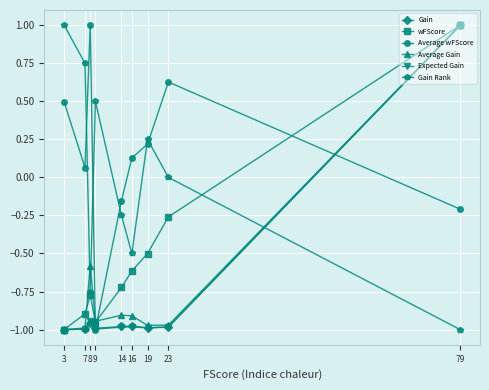

At which category does Gain Rank reach its first local peak?

9